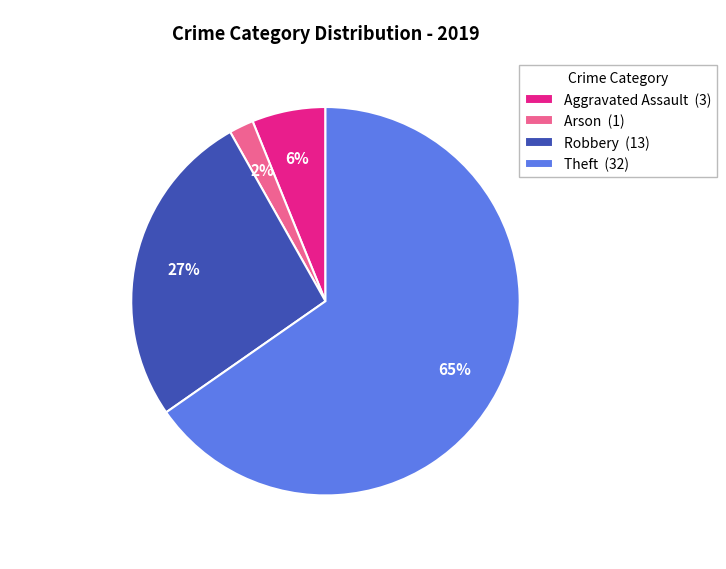

Between Robbery (13) and Arson (1), which is larger?

Robbery (13)